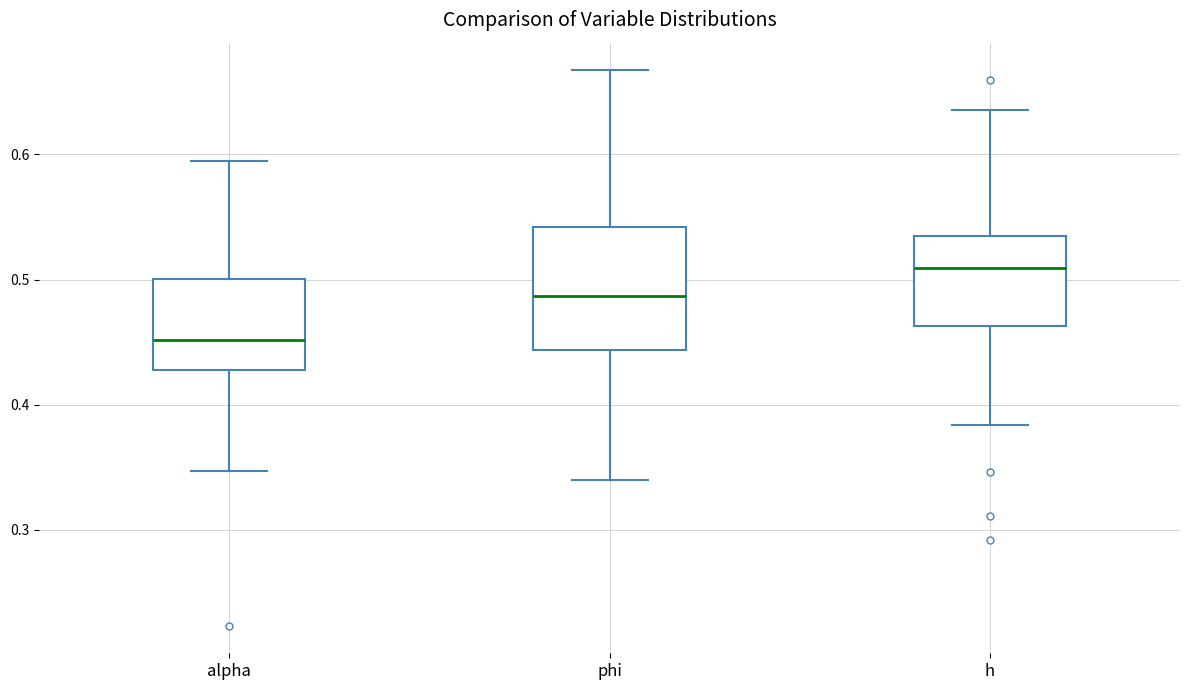

Which box has the lowest median line?

alpha